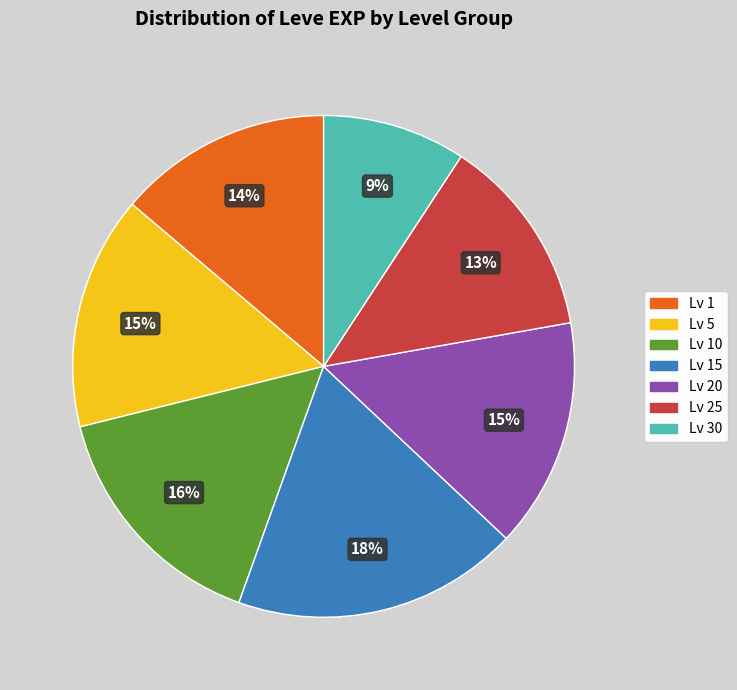

Is there any slice that represents more than half of the pie?

No